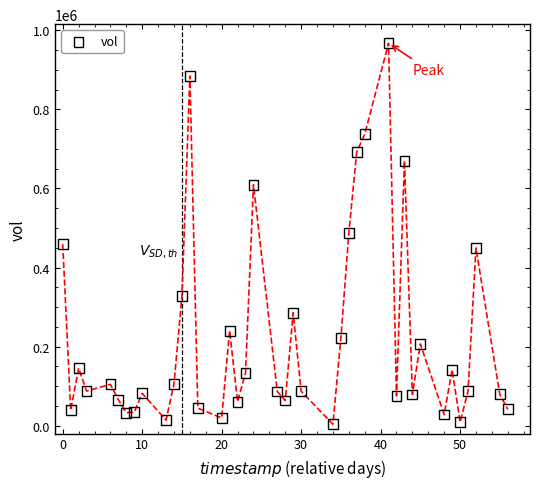

What is the range of Y values (max minus min)?

963625